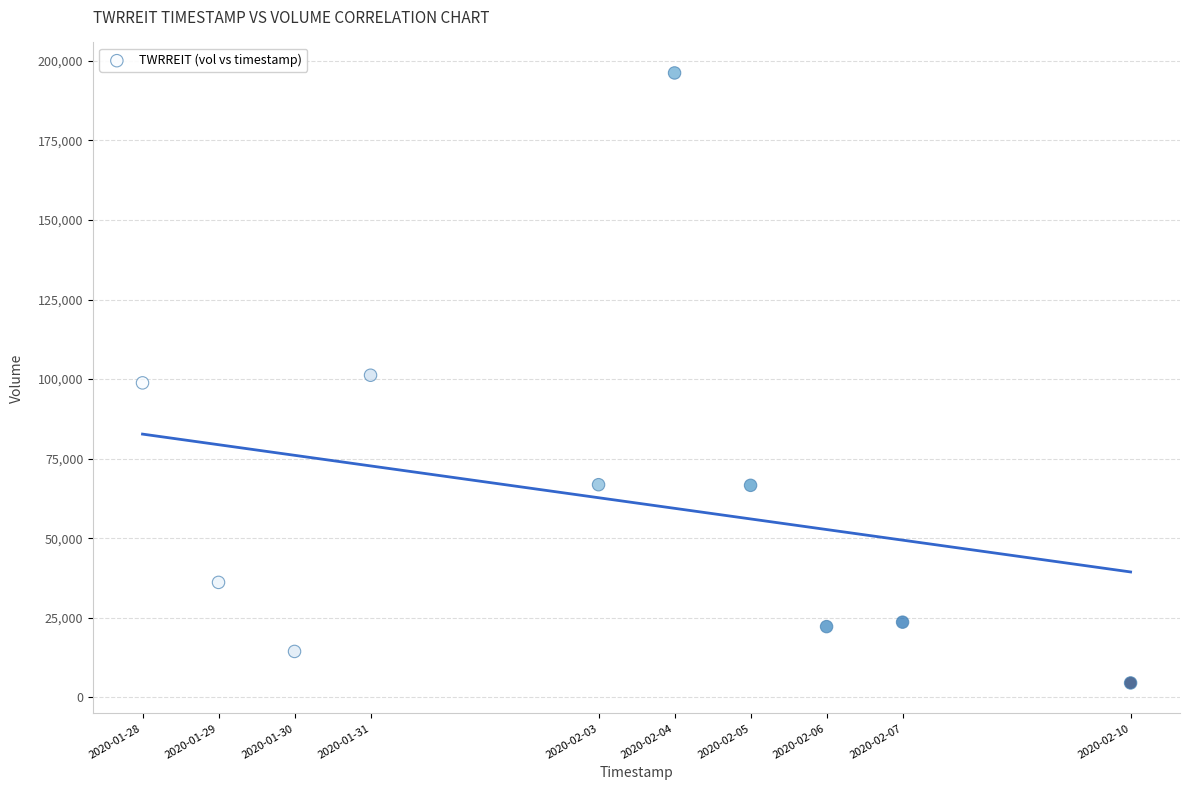

What is the range of X values (max minus min)?

1123200